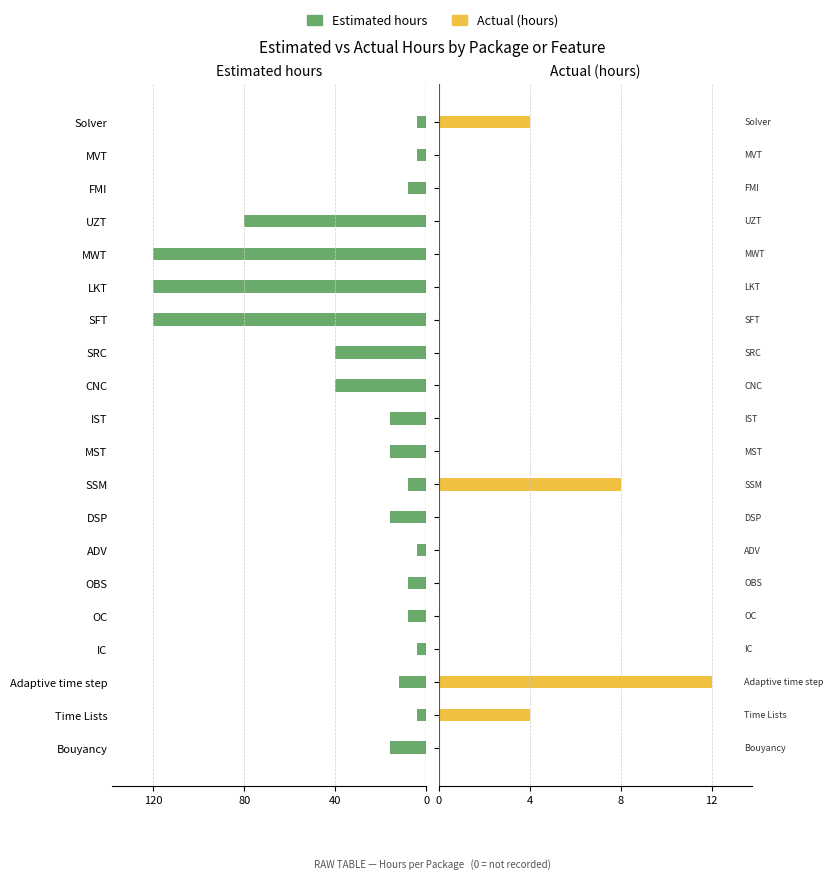

What are all the series names shown in the legend?

Estimated hours, Actual (hours)